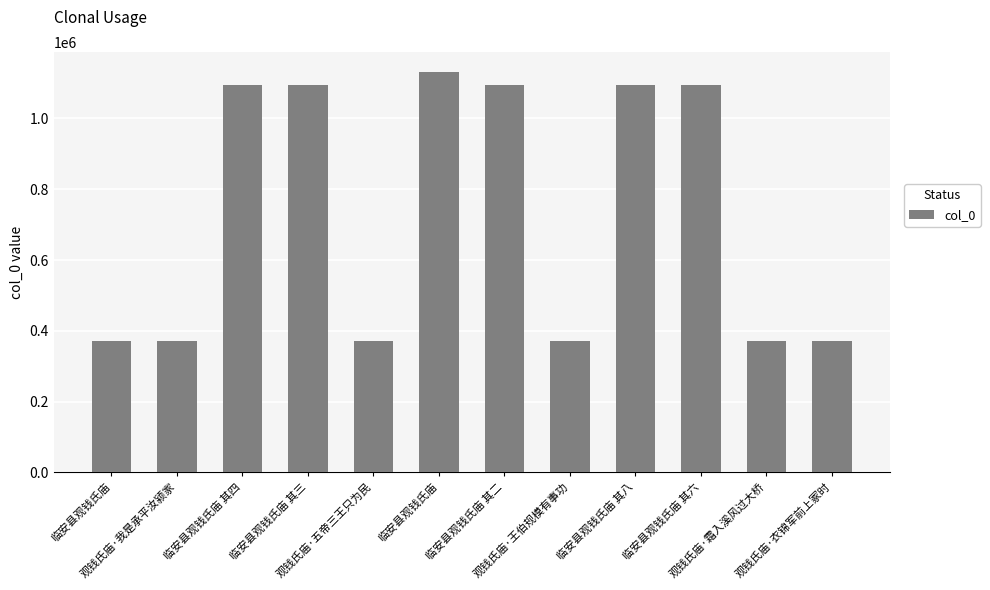

How many bars are there in total?

12